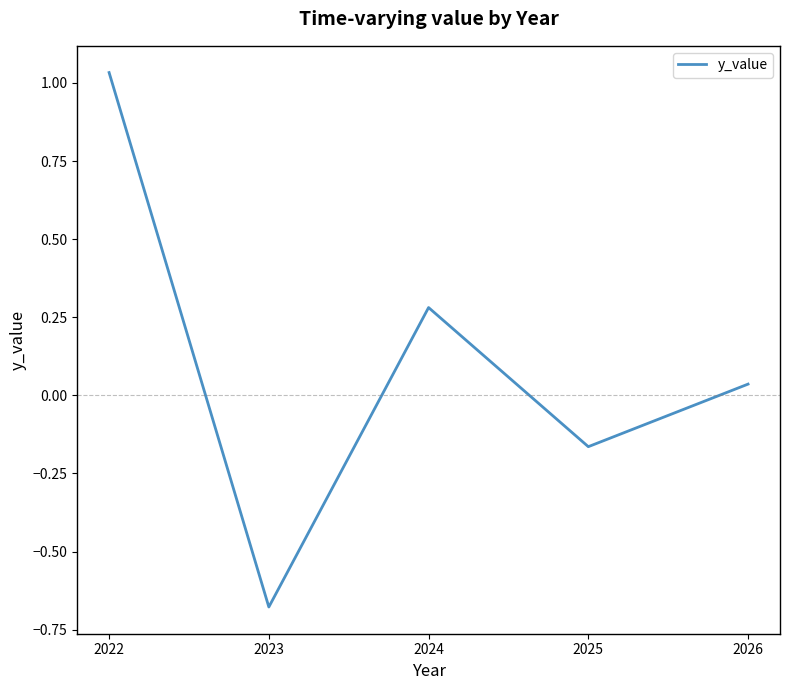

What is the change in value from 2022 to 2024?

-0.8